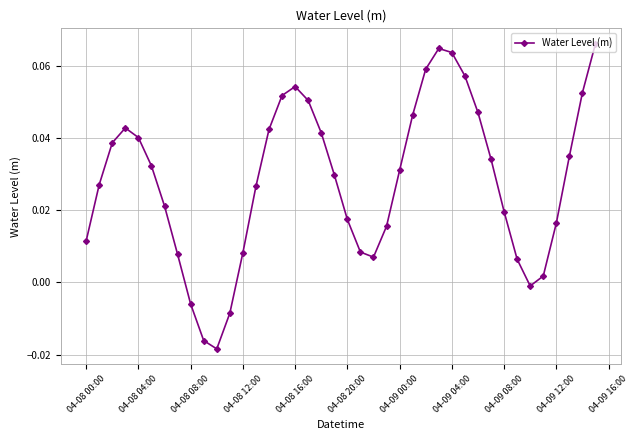

How many points are lower than both their immediate neighbors (excluding endpoints)?

3